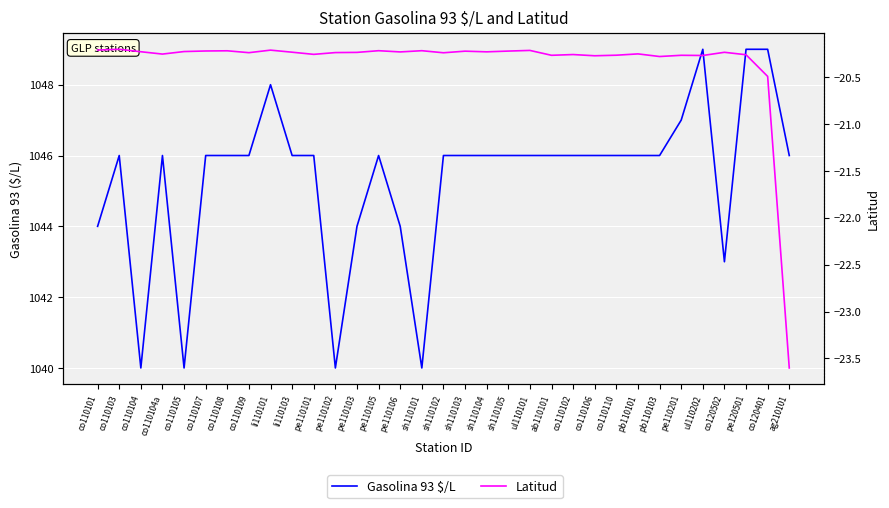

The Latitud series shows -7.0 at sh110104. True or false?

False